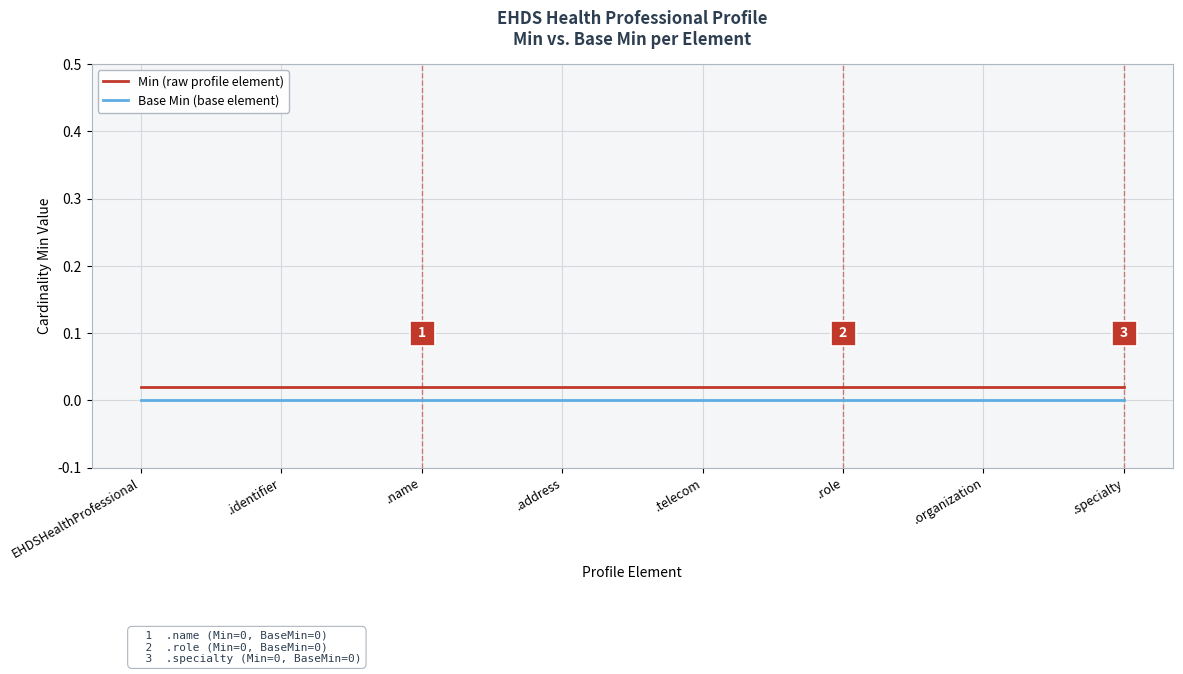

Does the chart display data point markers on the line(s)?

No